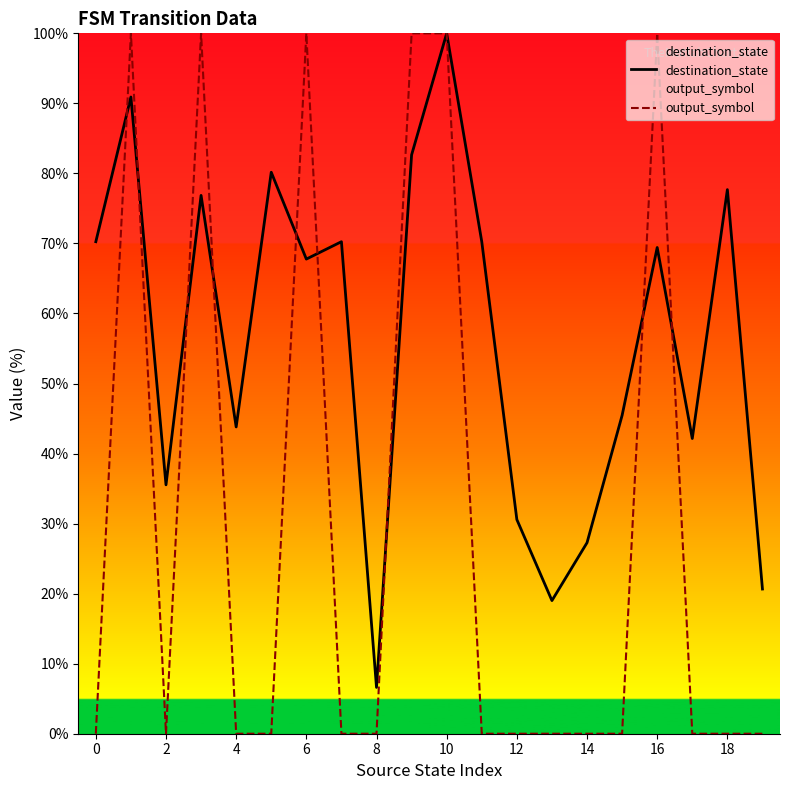

How many intersections are there between output_symbol and destination_state?

9